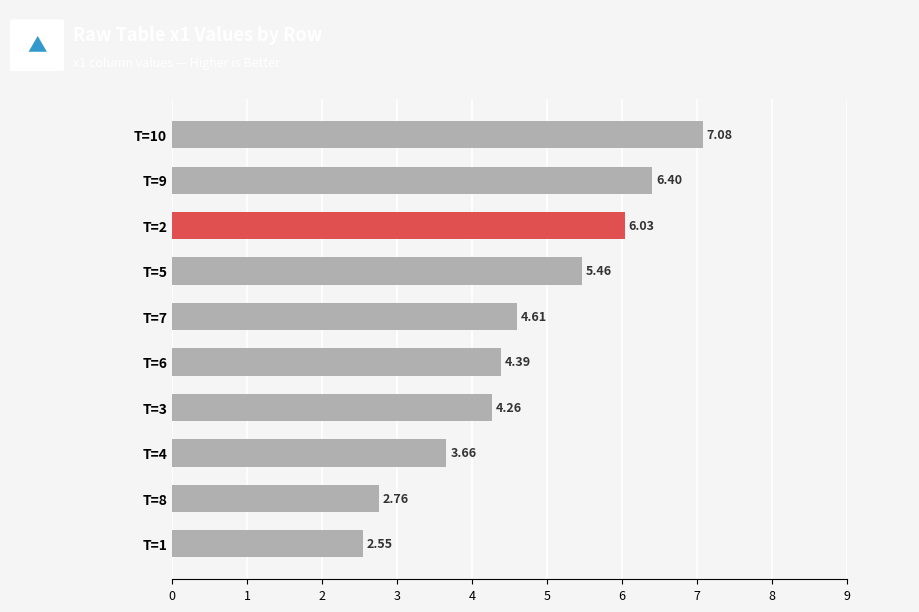

Which has a higher value, T=1 or T=9?

T=9